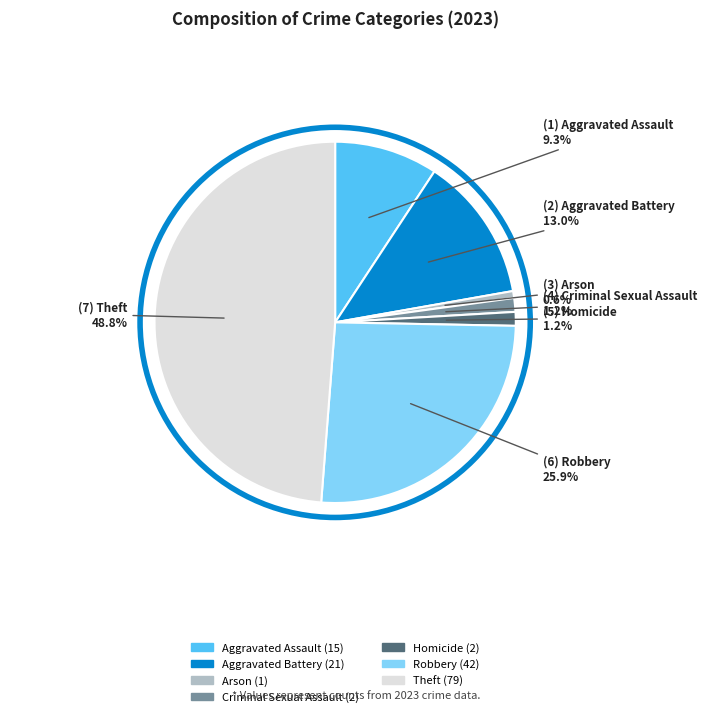

Is there any slice that represents more than half of the pie?

No